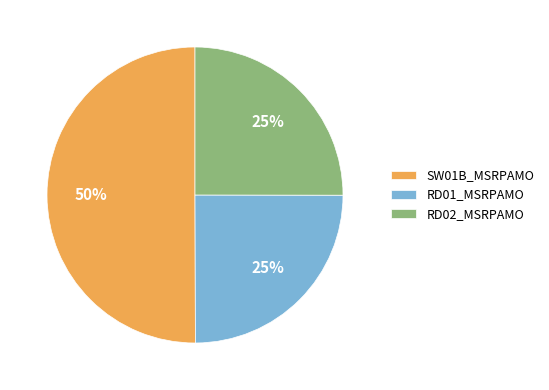

To the nearest percent, what portion does SW01B_MSRPAMO represent?

50%